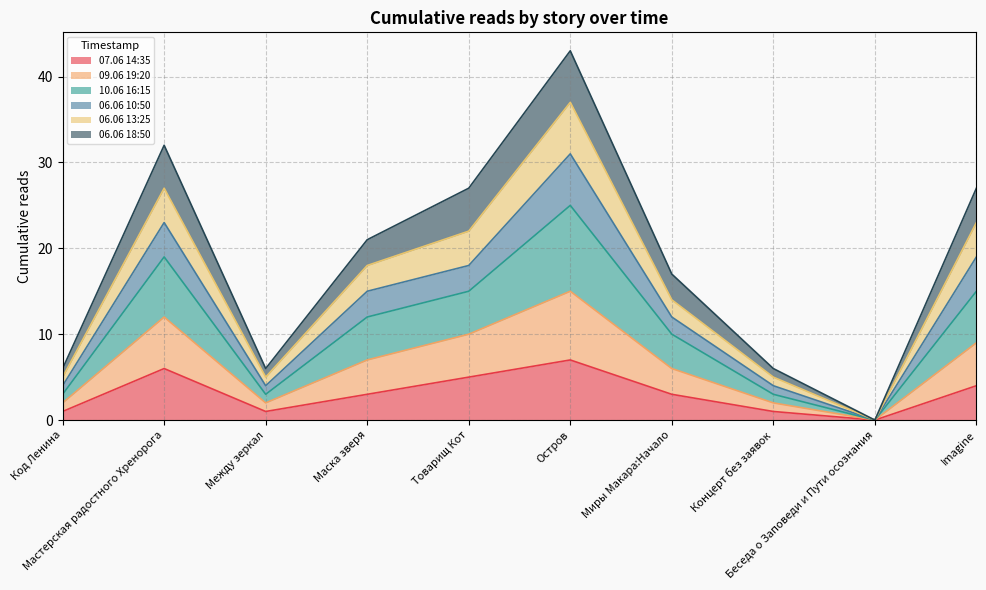

Which series changed the most between Код Ленина and Беседа о Заповеди и Пути осознания?

09.06 19:20